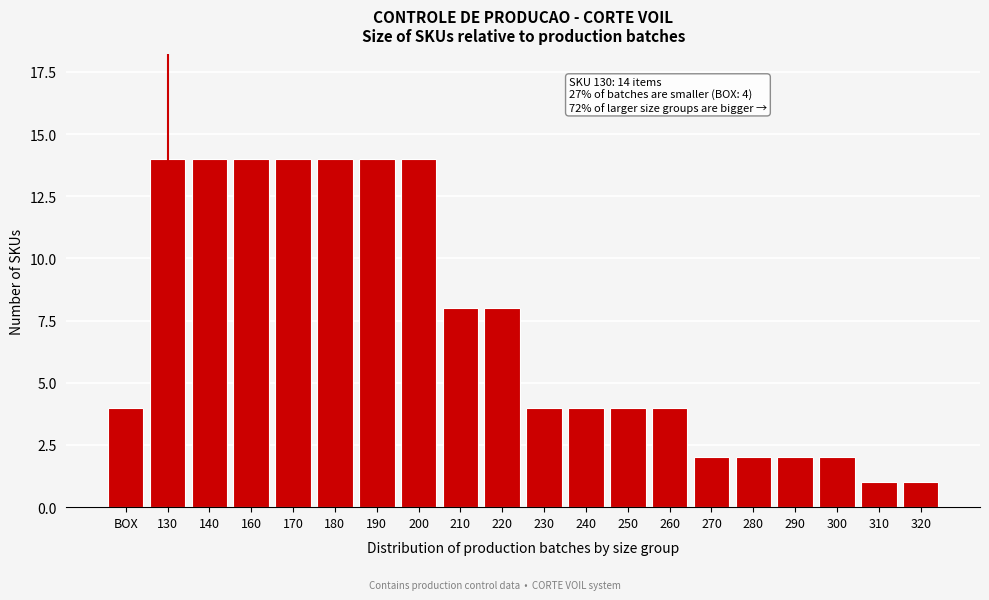

Reading left to right, transcribe all the data shown in this chart.

4	14	14	14	14	14	14	14	8	8	4	4	4	4	2	2	2	2	1	1